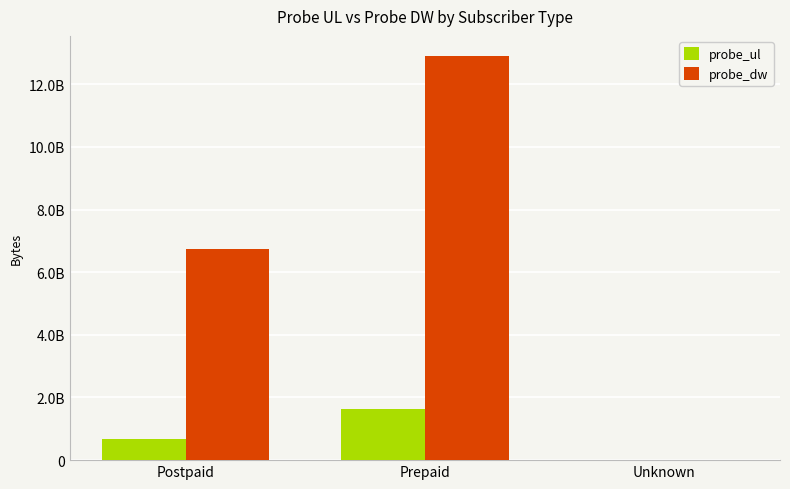

Are the bars grouped side by side (vs. stacked)?

Yes